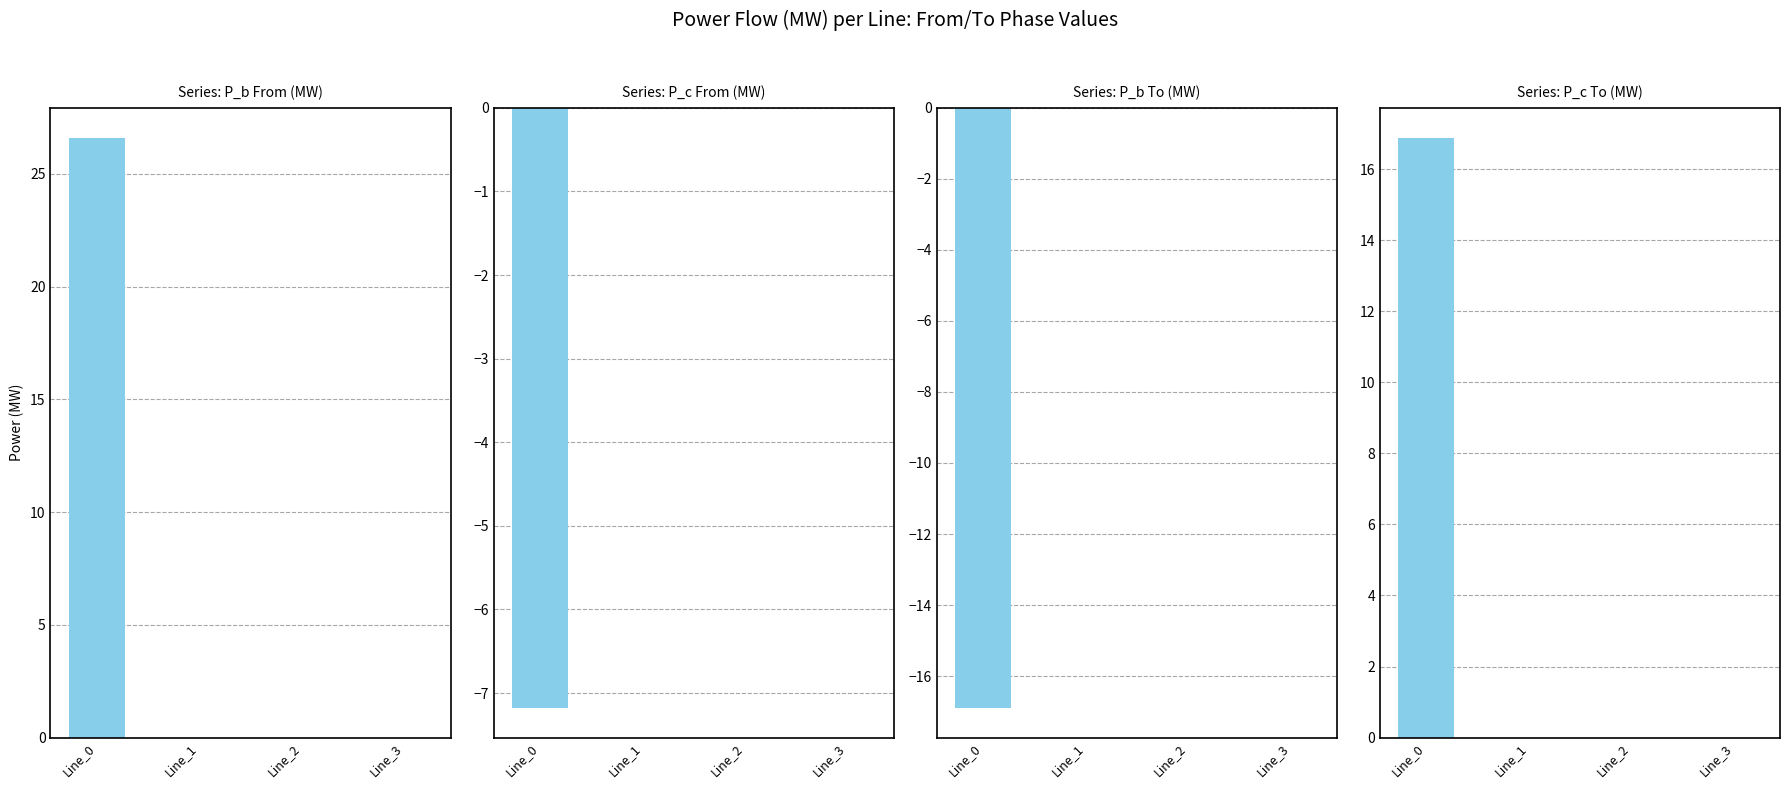

Is it true that pf_p_c_to_mw equals 0.0 at Line_3?

True